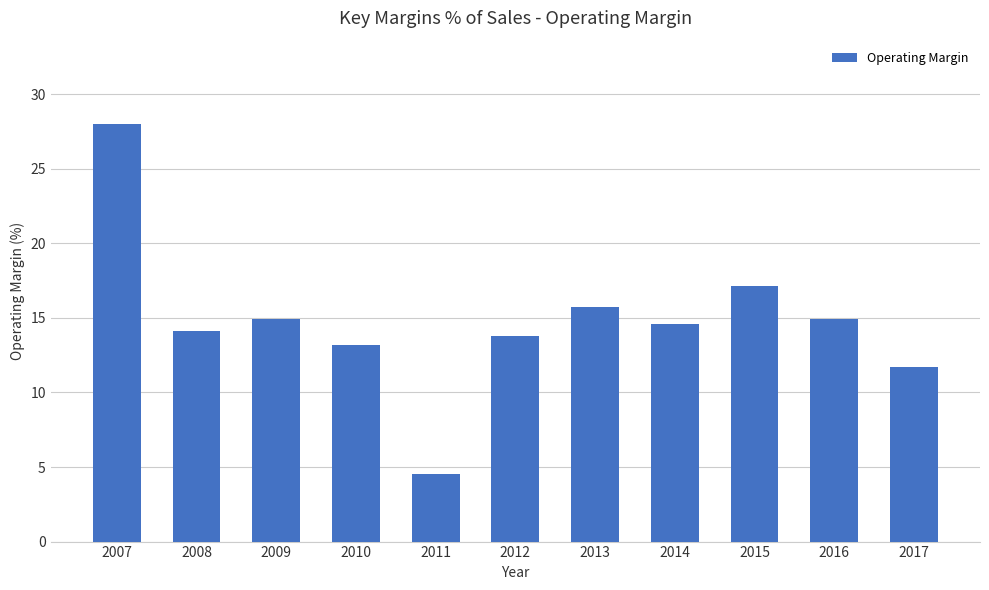

What is the change in value from 2015 to 2016?

-2.2